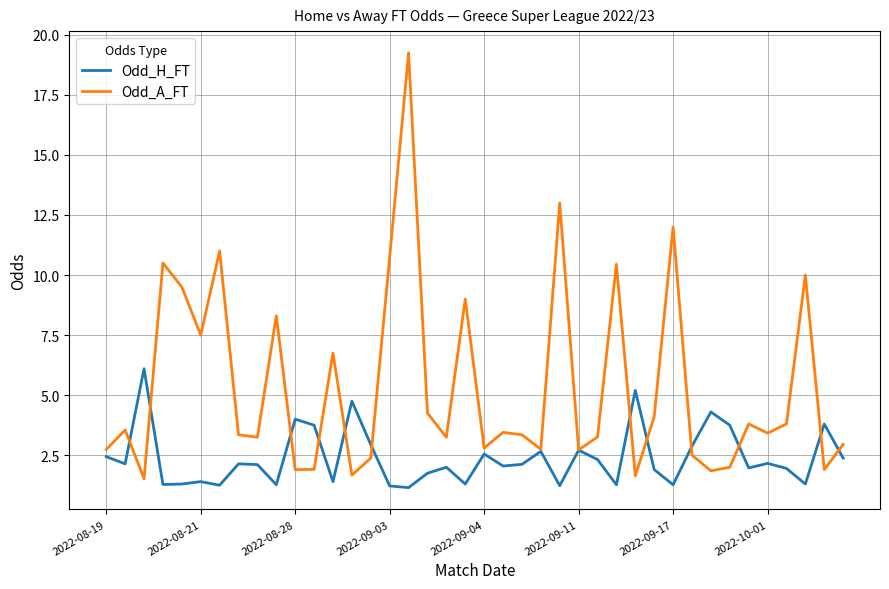

Which series has the largest total across all categories?

Odd_A_FT